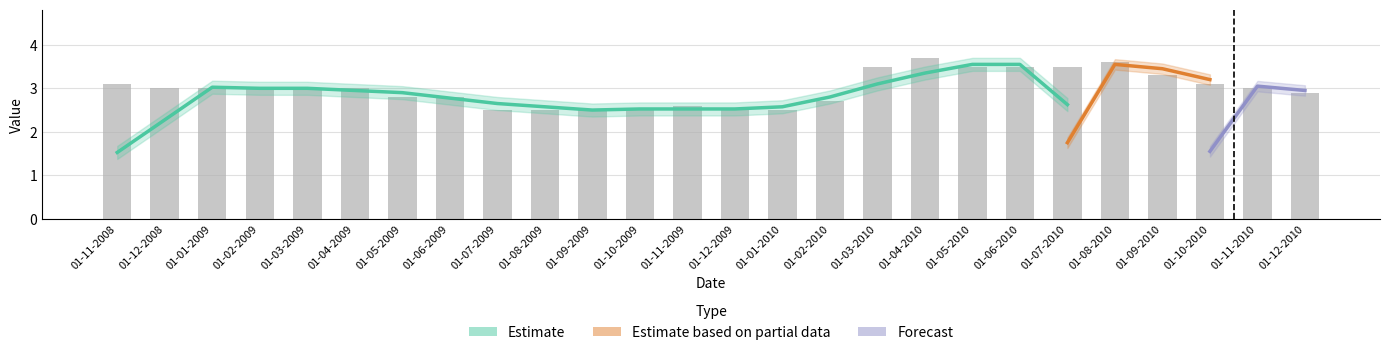

What position from the left is 01-10-2009?

12